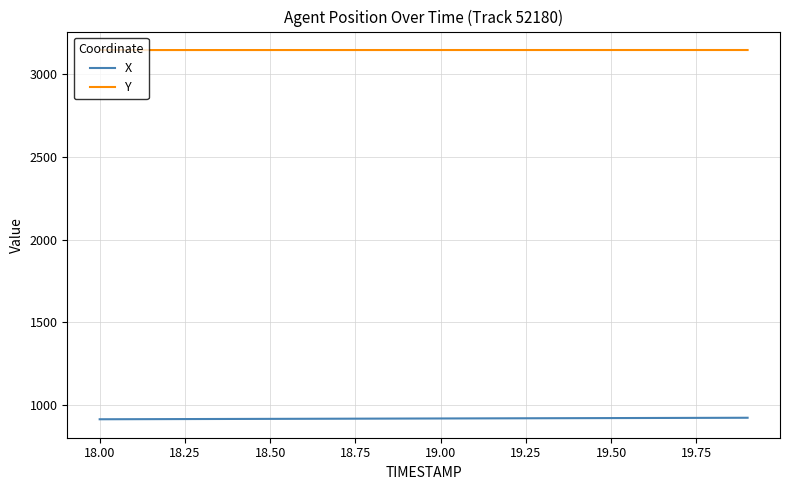

Which series has the largest total across all categories?

Y